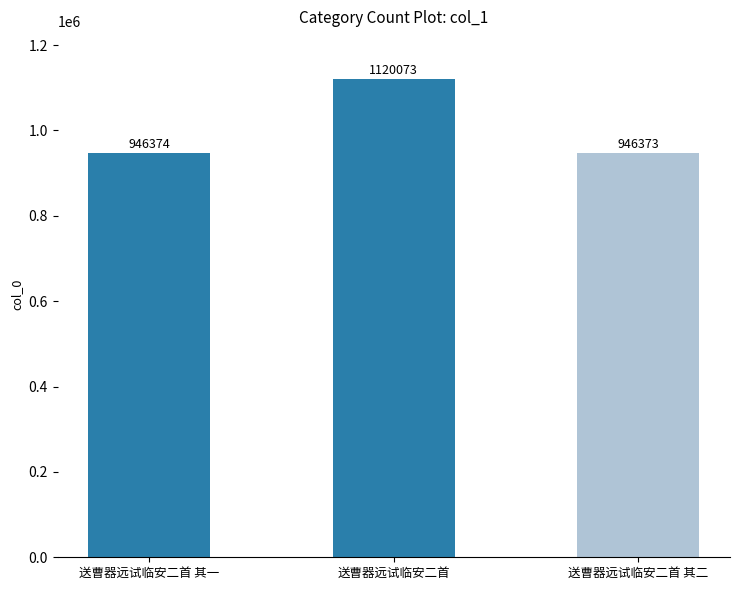

What is the change in value from 送曹器远试临安二首 其一 to 送曹器远试临安二首?

+173699